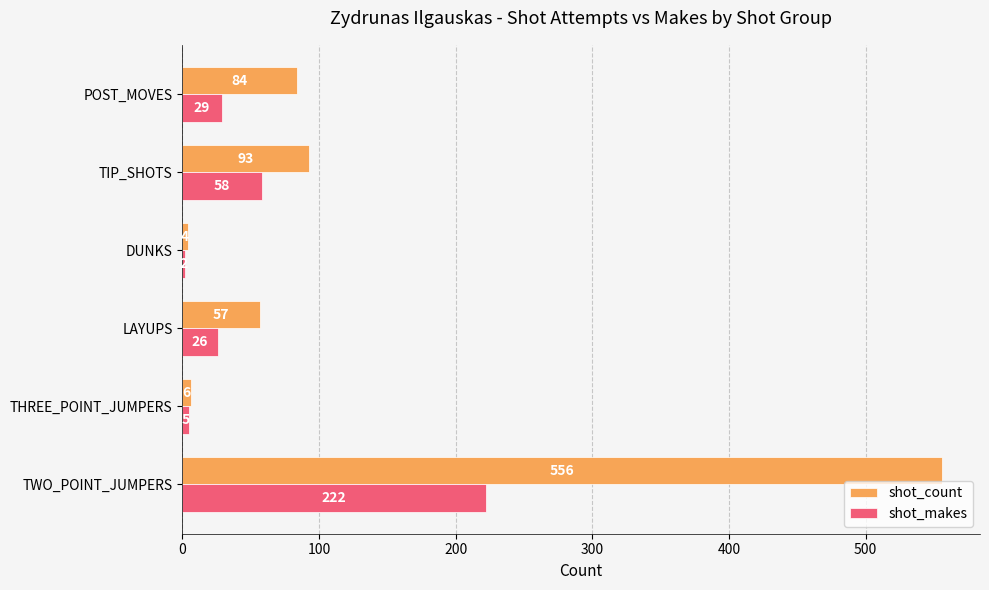

What is the difference between the maximum and second lowest values in the shot_count series?

550